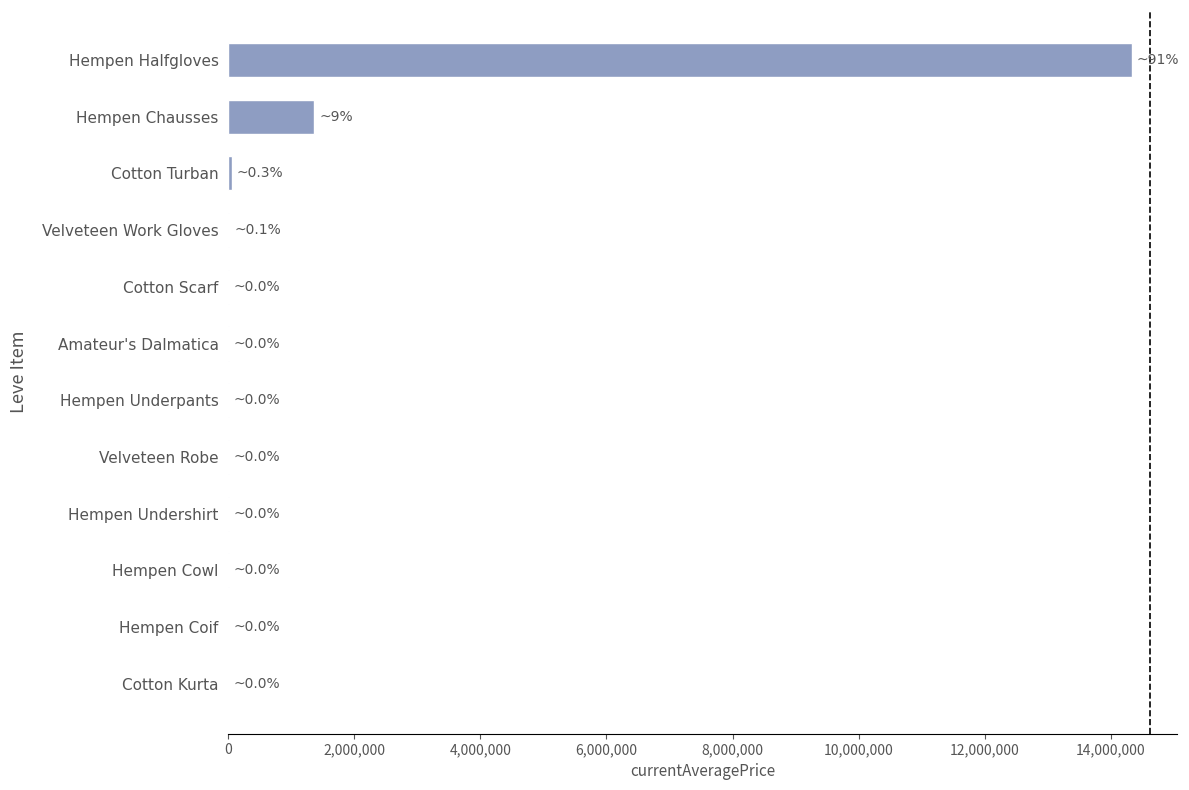

How many data points does each series have?

12